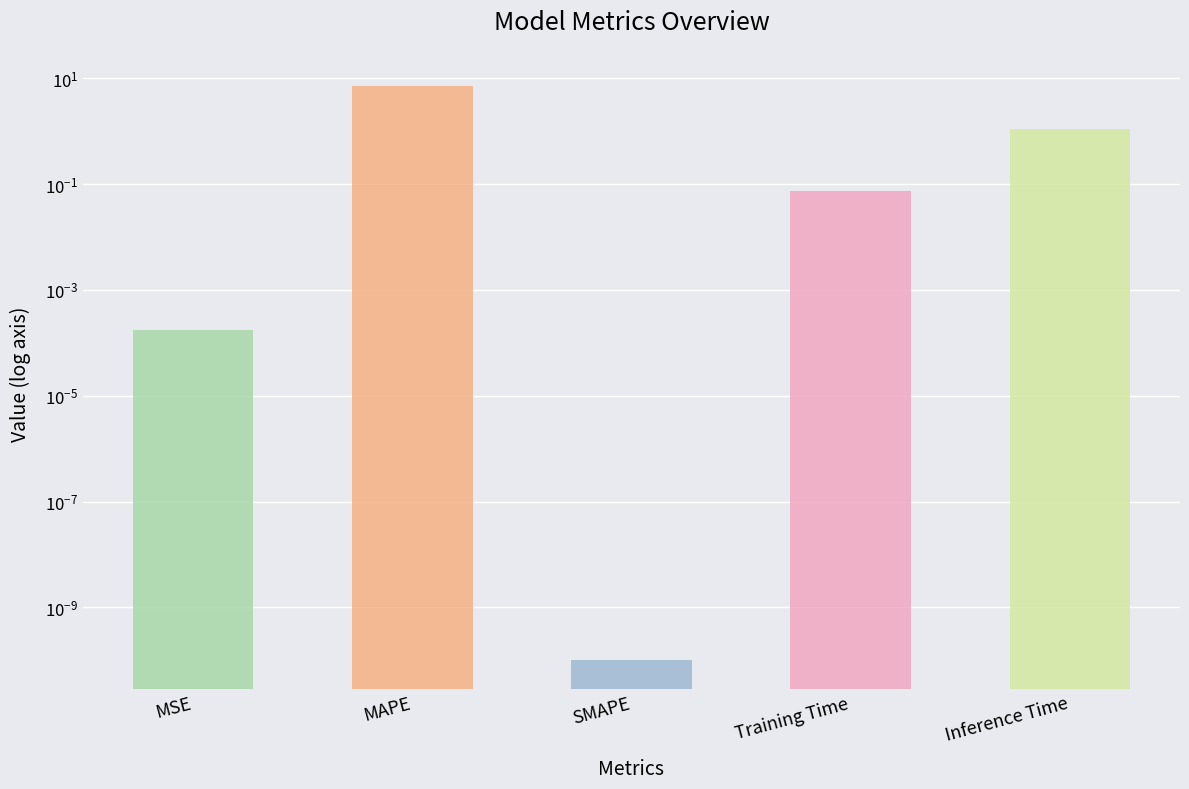

List the labels in order of value, largest first.

MAPE, Inference Time, Training Time, MSE, SMAPE